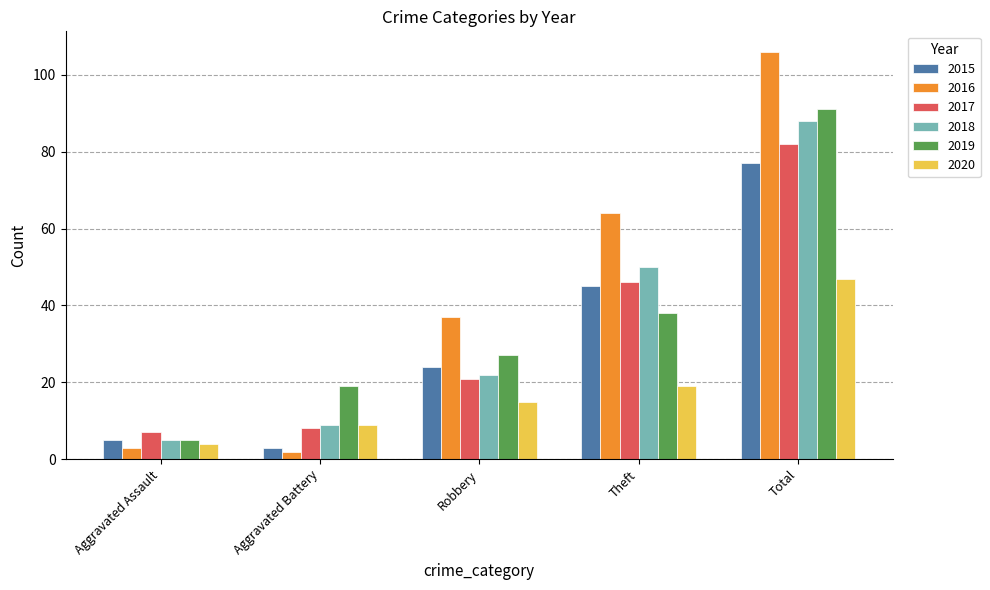

What is the minimum value shown in the chart?

2